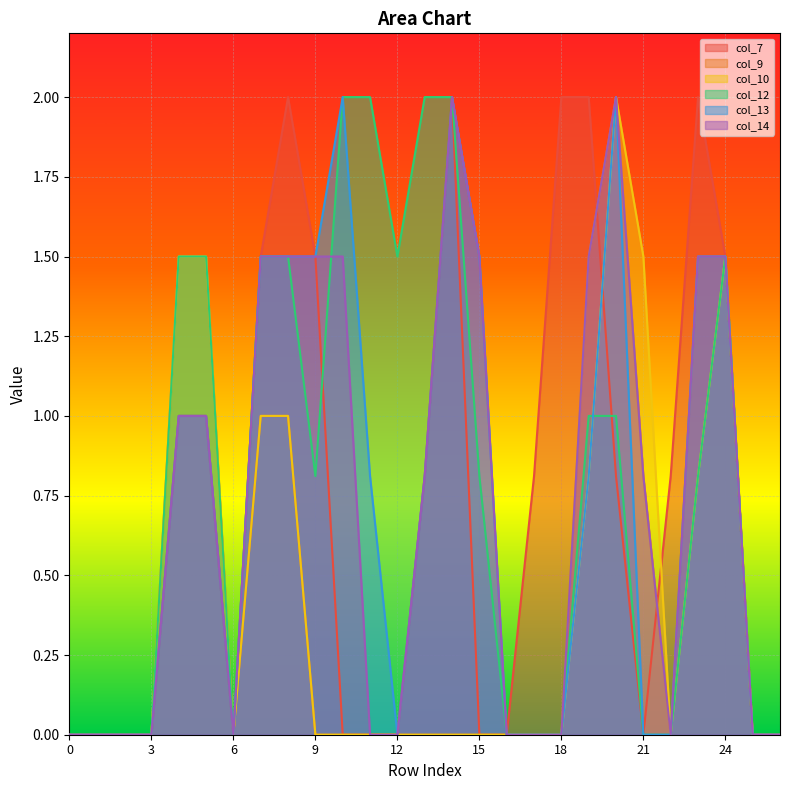

Does the chart display data point markers on the line(s)?

No